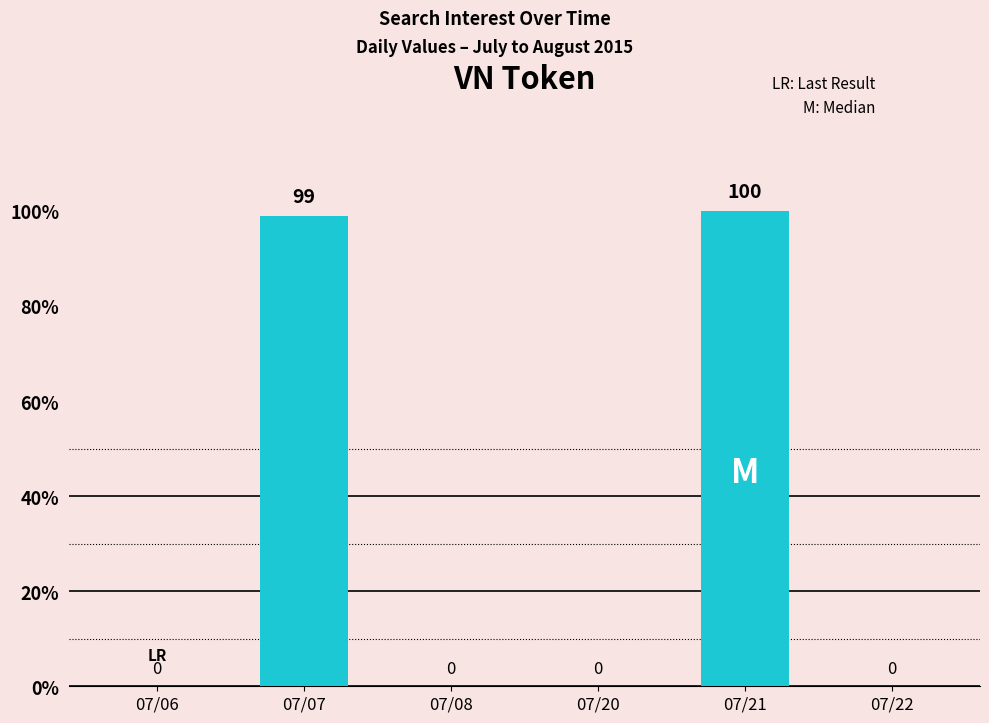

What is the sum of all values?

199